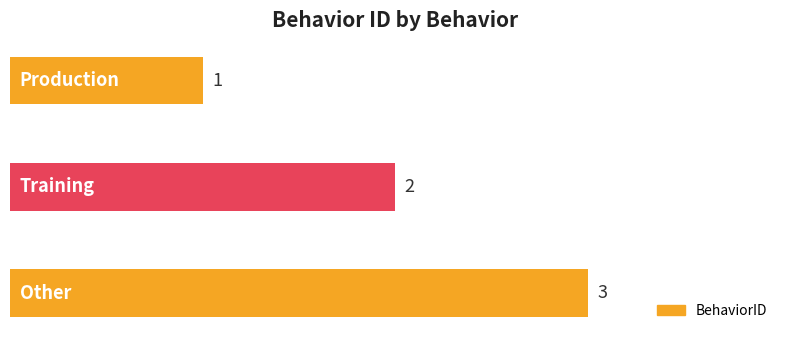

How many values are between 1 and 3?

3